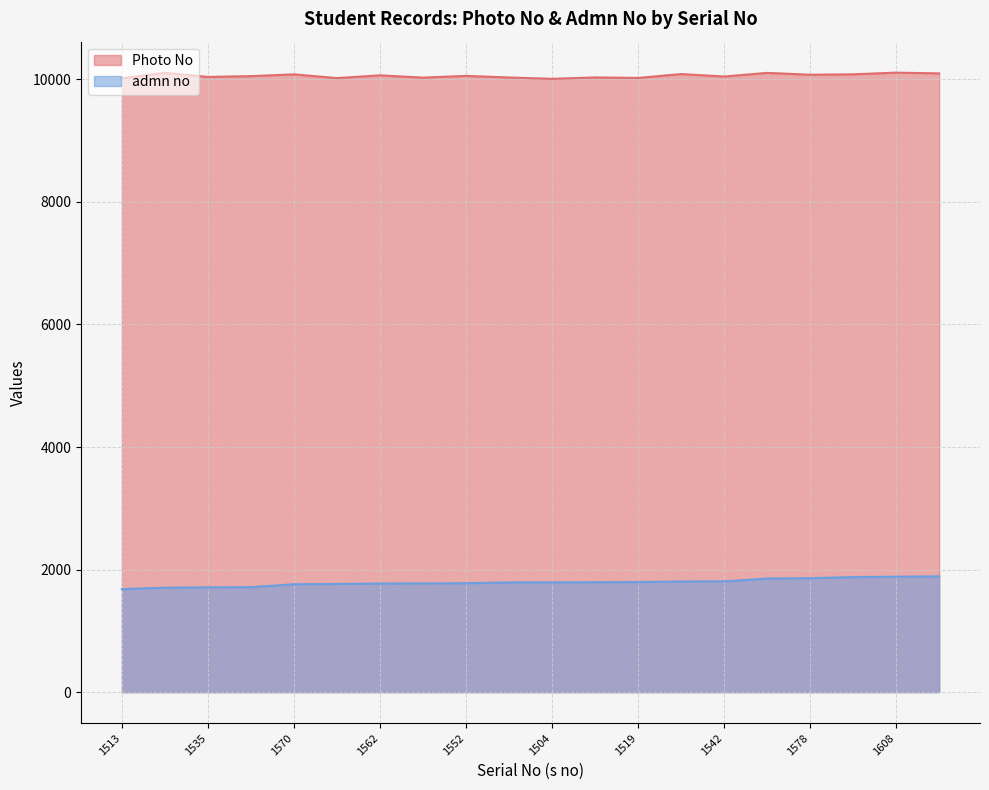

Reading right to left, what are all the values shown in this chart?

Photo No: 1595=10098	1608=10110	1580=10083	1578=10076	1603=10106	1542=10047	1584=10087	1519=10024	1528=10032	1504=10009	1525=10031	1552=10057	1524=10029	1562=10066	1516=10021	1570=10082	1548=10053	1535=10040	1605=10107	1513=10018
admn no: 1595=1890	1608=1884	1580=1878	1578=1860	1603=1854	1542=1808	1584=1807	1519=1797	1528=1794	1504=1792	1525=1791	1552=1778	1524=1775	1562=1773	1516=1766	1570=1761	1548=1714	1535=1711	1605=1705	1513=1682